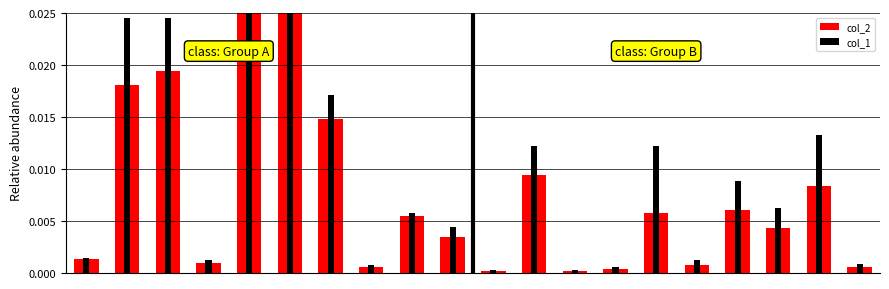

Is the value of col_2 at 8 greater than the value of col_1 at 3?

Yes